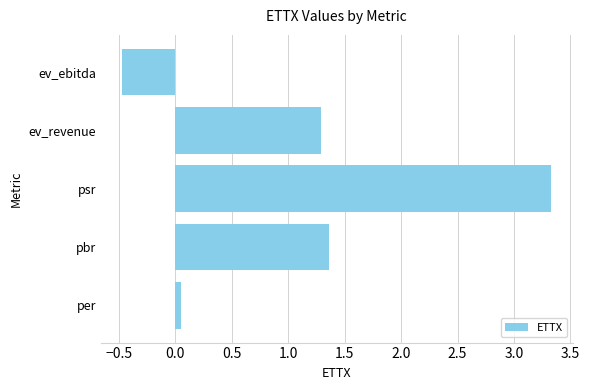

What is the average value?

1.1